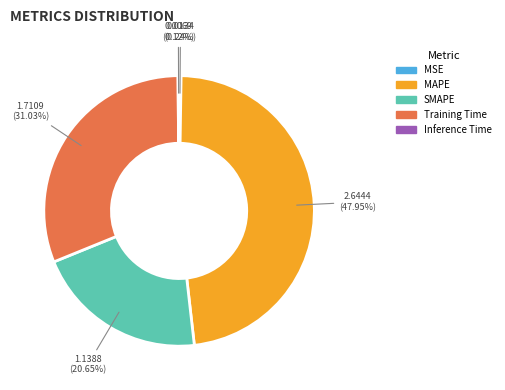

Is there any slice that represents more than half of the pie?

No